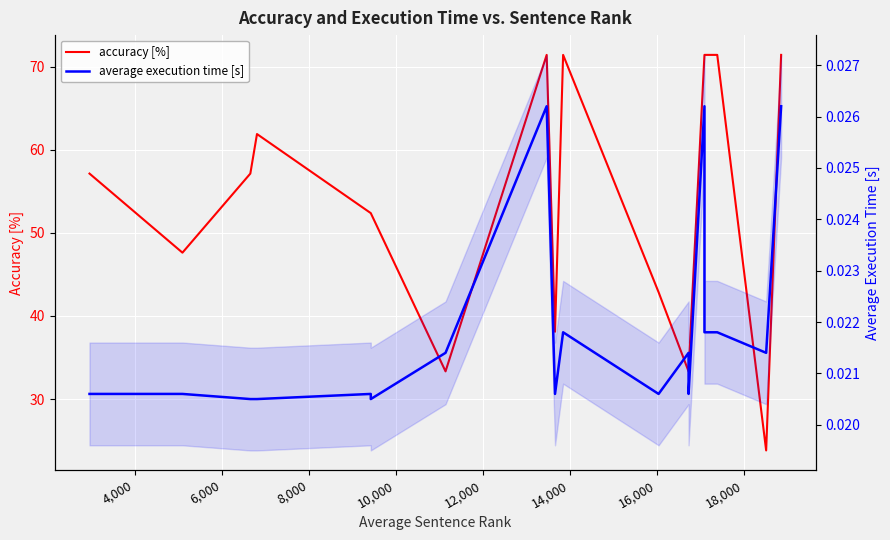

True or false: average execution time [s] and accuracy [%] cross at least once.

False